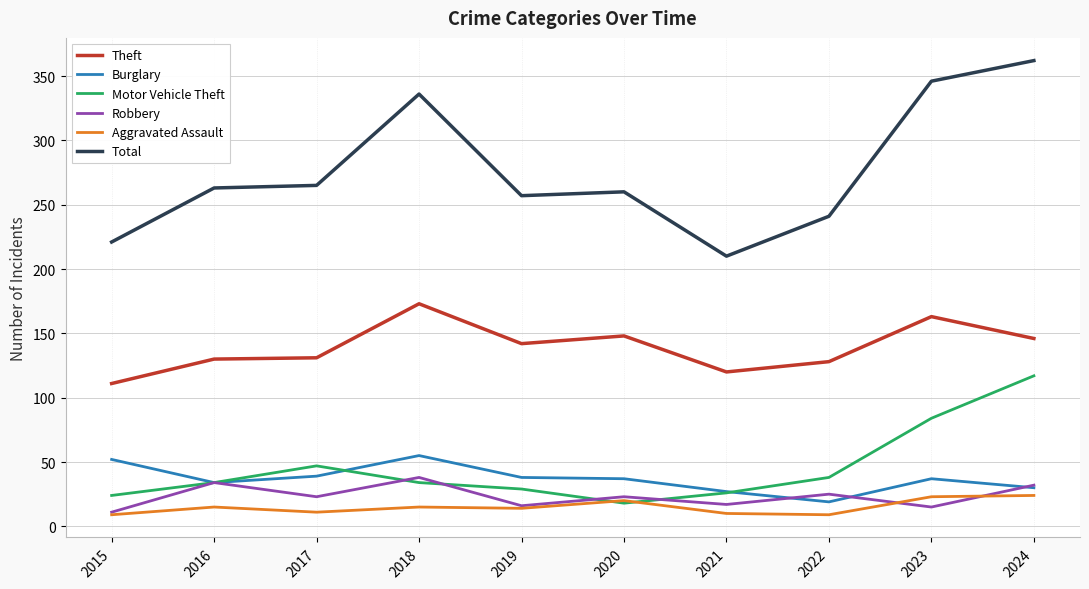

What is the minimum value shown in the chart?

9